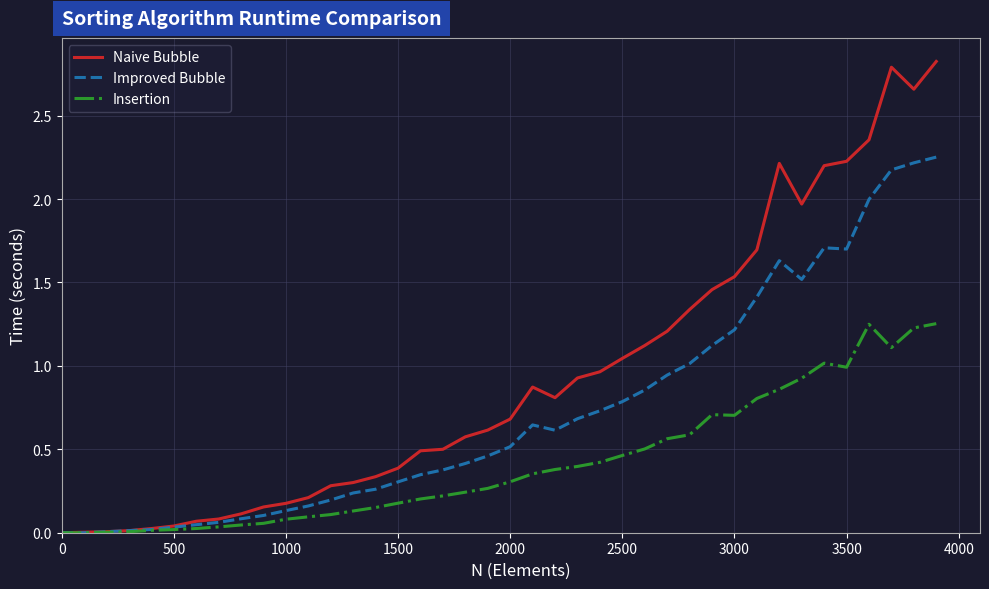

Rank the series by their maximum value, from highest to lowest.

Naive Bubble, Improved Bubble, Insertion